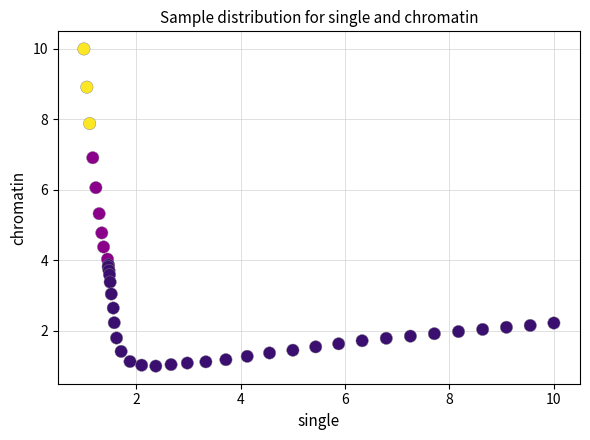

What Y value in the scatter plot is closest to 5?

4.8